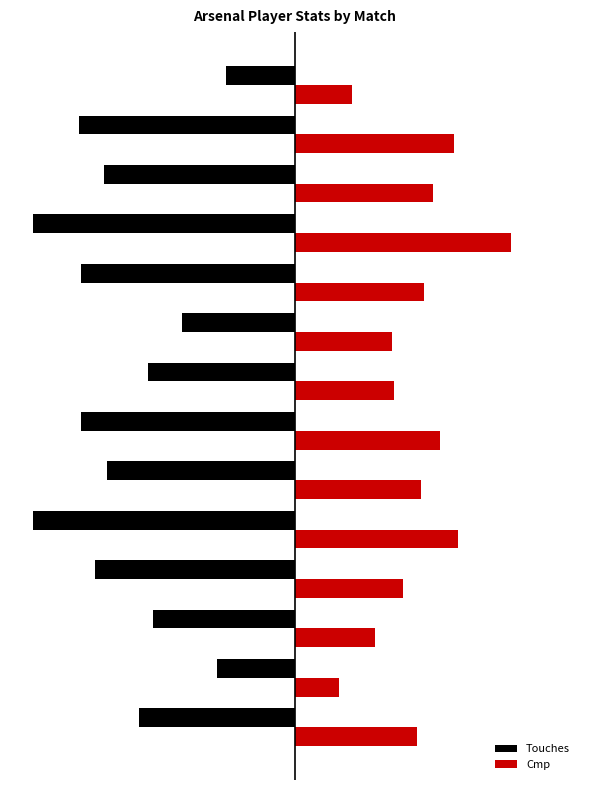

Which series has the largest total across all categories?

Cmp